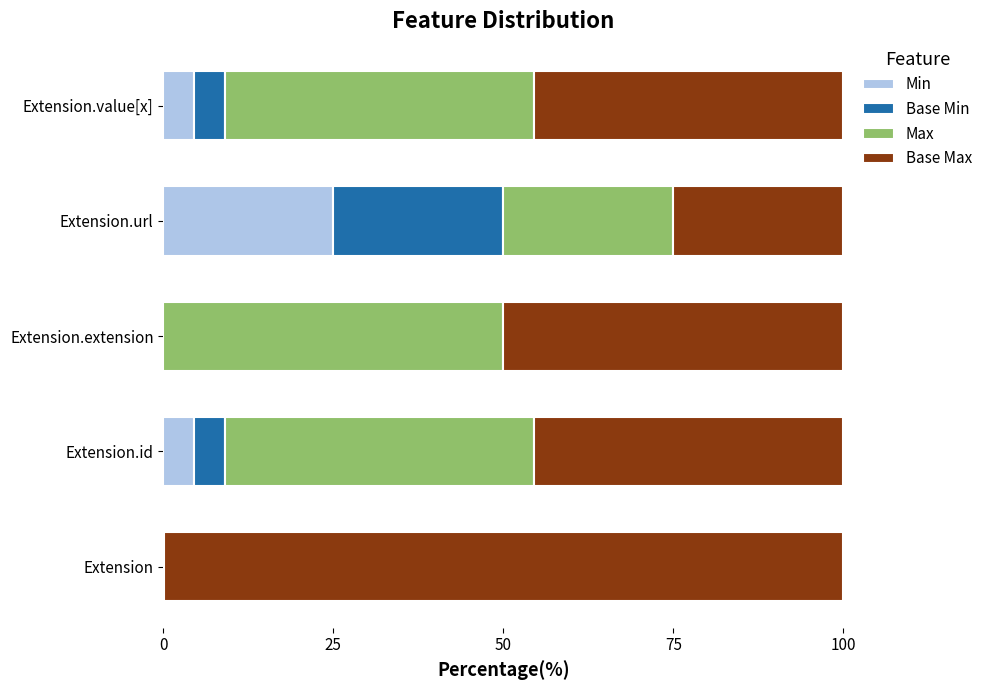

At which label does Min reach its peak?

Extension.url